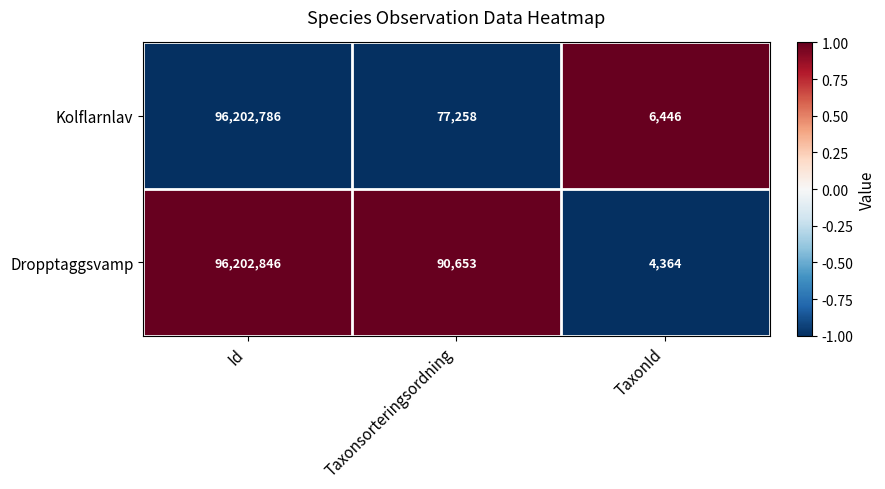

Reading left to right, extract all data points from this chart.

Kolflarnlav: Id=96202786	Taxonsorteringsordning=77258	TaxonId=6446
Dropptaggsvamp: Id=96202846	Taxonsorteringsordning=90653	TaxonId=4364